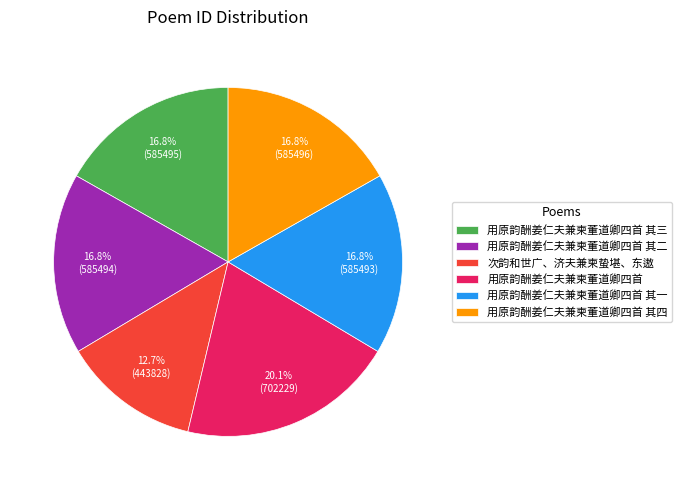

Is there a majority slice in this chart?

No